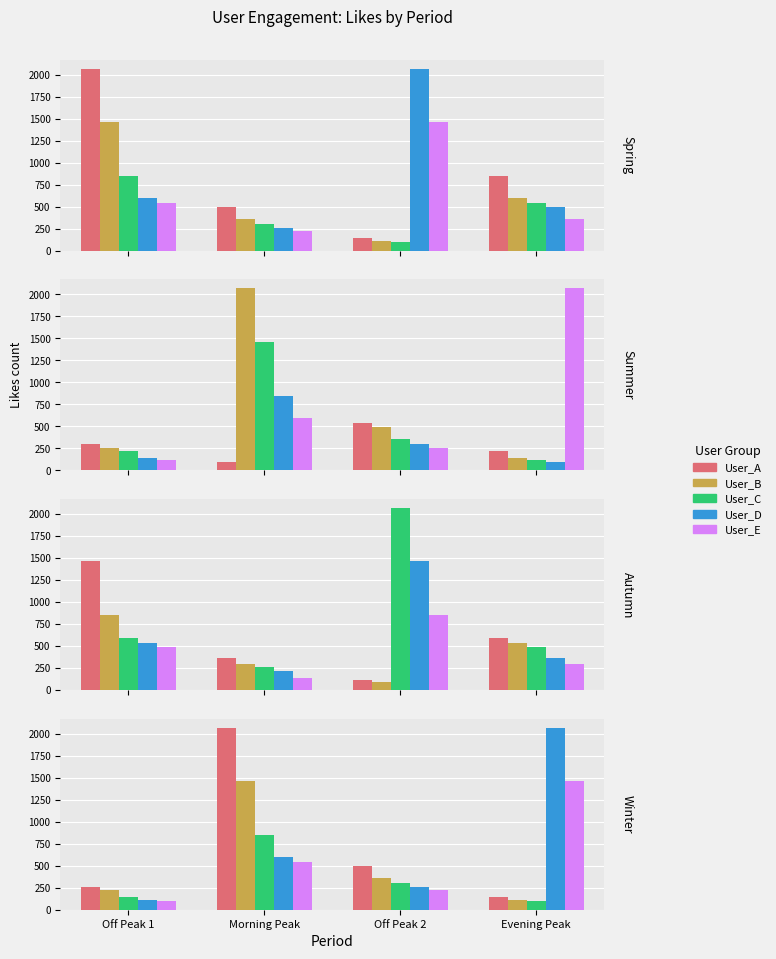

True or false: User_C has a value of 68 at Off Peak 1.

False